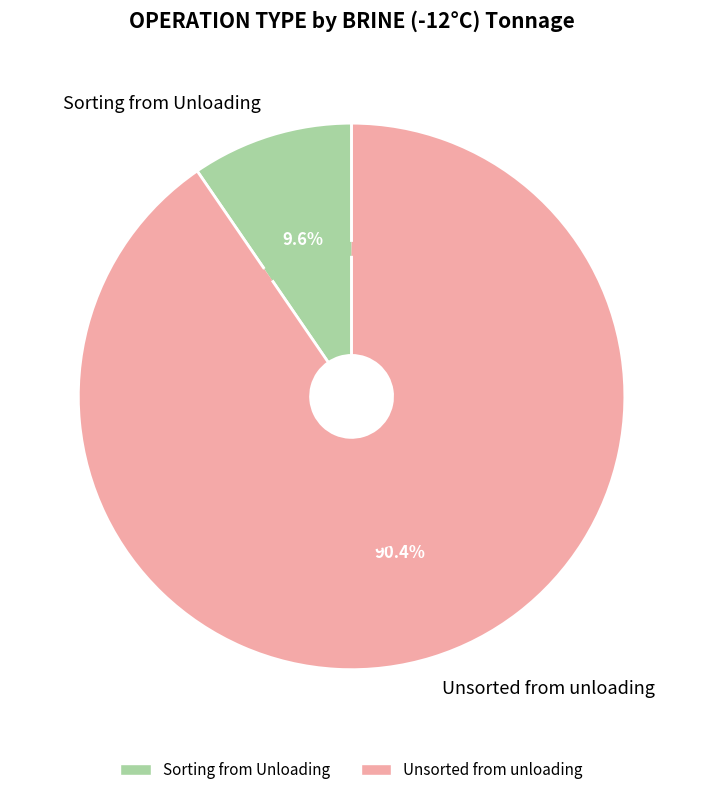

The Unsorted from unloading slice represents 90% of the pie. True or false?

True